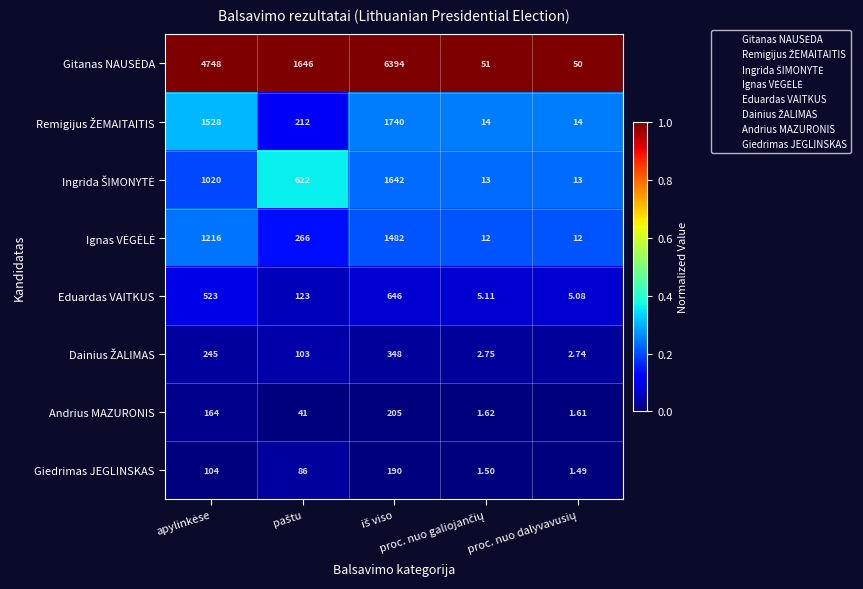

At apylinkėse, list the series in order from smallest to largest.

Giedrimas JEGLINSKAS, Andrius MAZURONIS, Dainius ŽALIMAS, Eduardas VAITKUS, Ingrida ŠIMONYTĖ, Ignas VĖGĖLĖ, Remigijus ŽEMAITAITIS, Gitanas NAUSĖDA